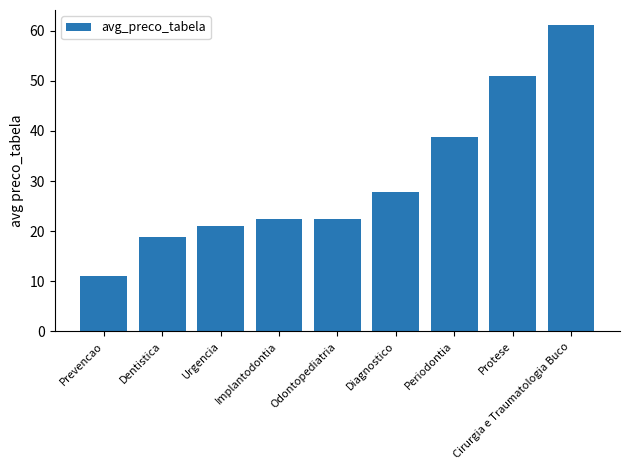

What position from the left is Urgencia?

3